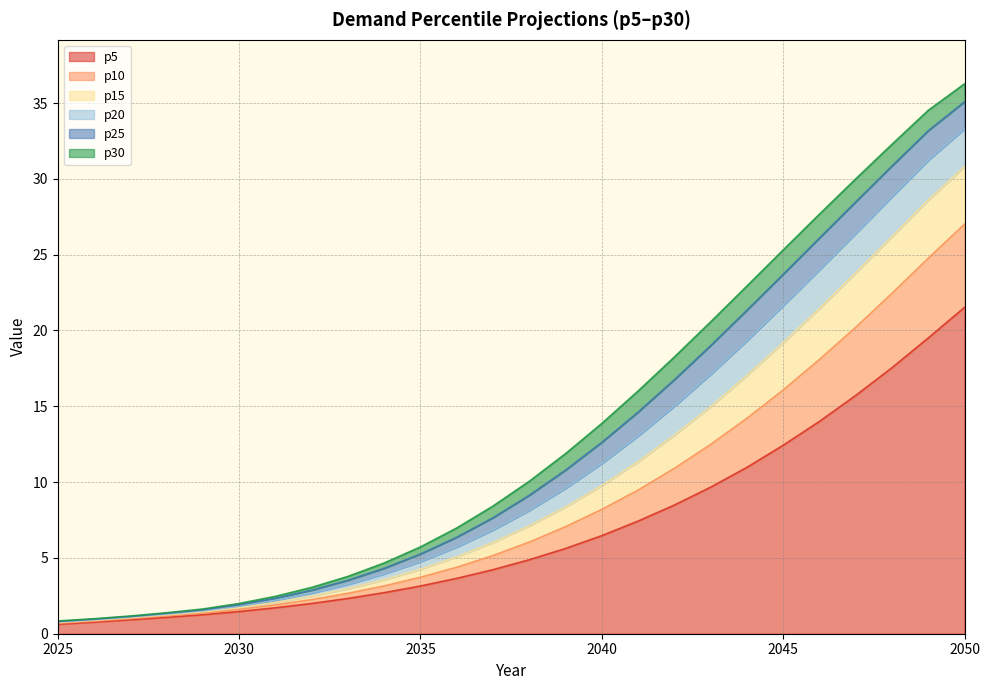

What is the difference between the maximum and minimum values in the p10 series?

26.3